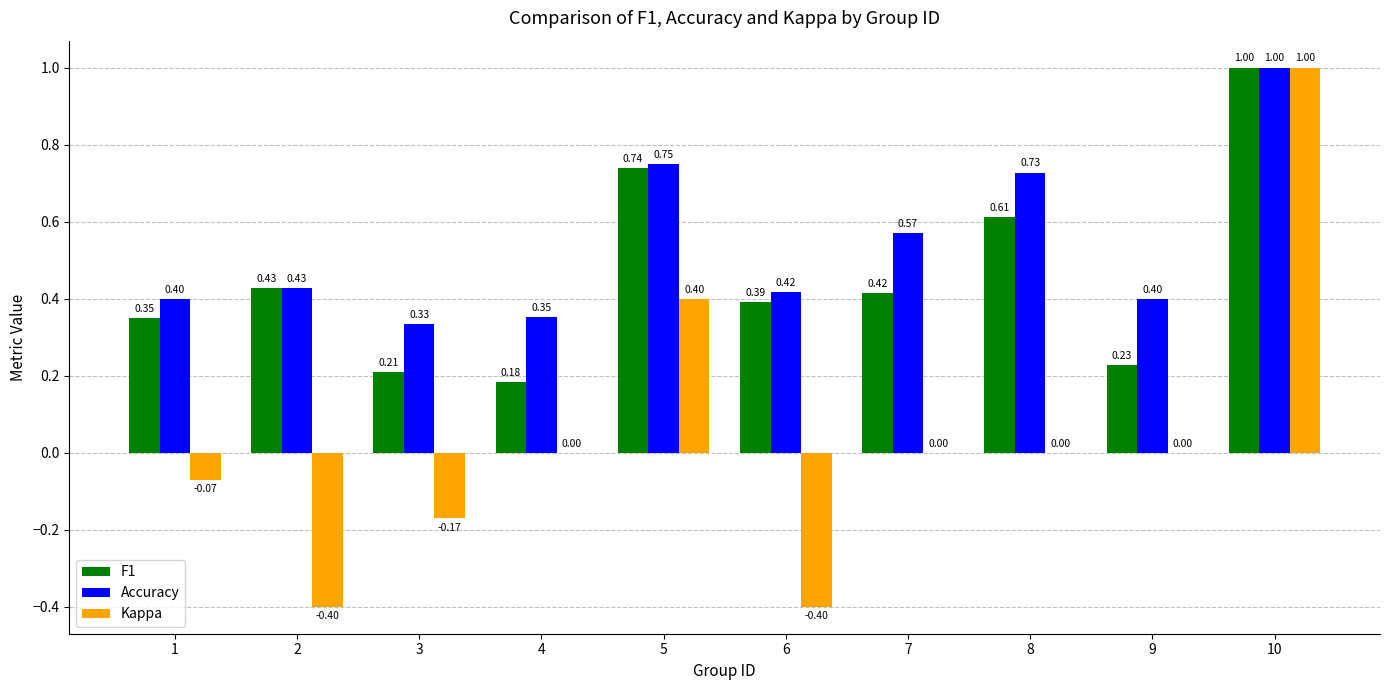

At which category is the sum across all series the highest?

10